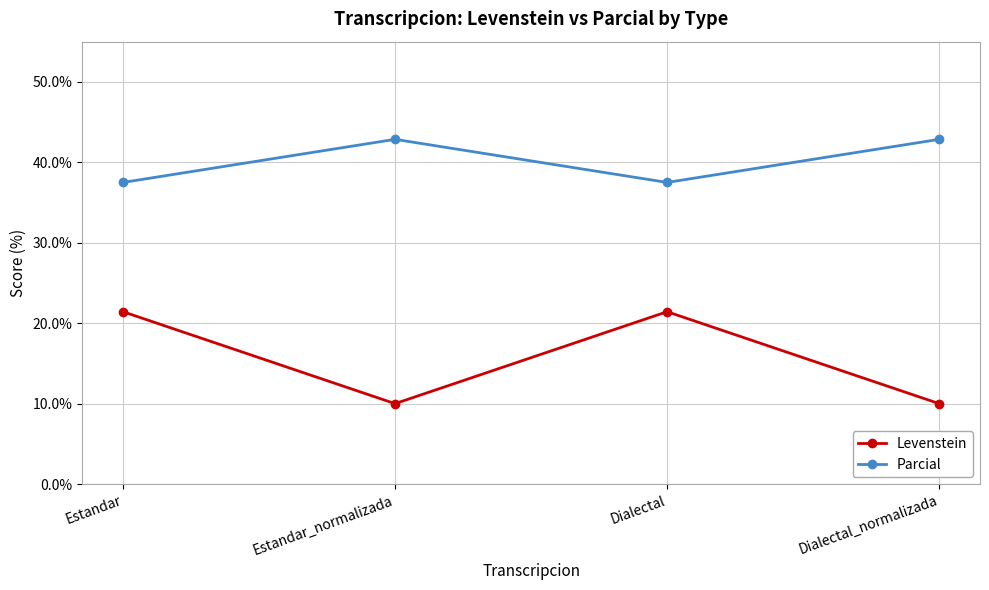

Rank the series by their maximum value, from lowest to highest.

Levenstein, Parcial